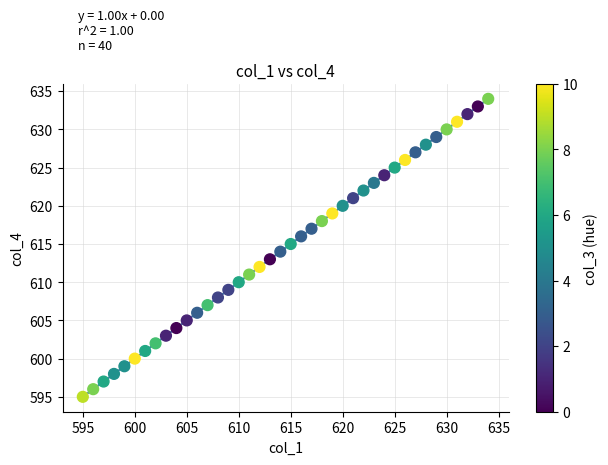

What is the range of Y values (max minus min)?

39